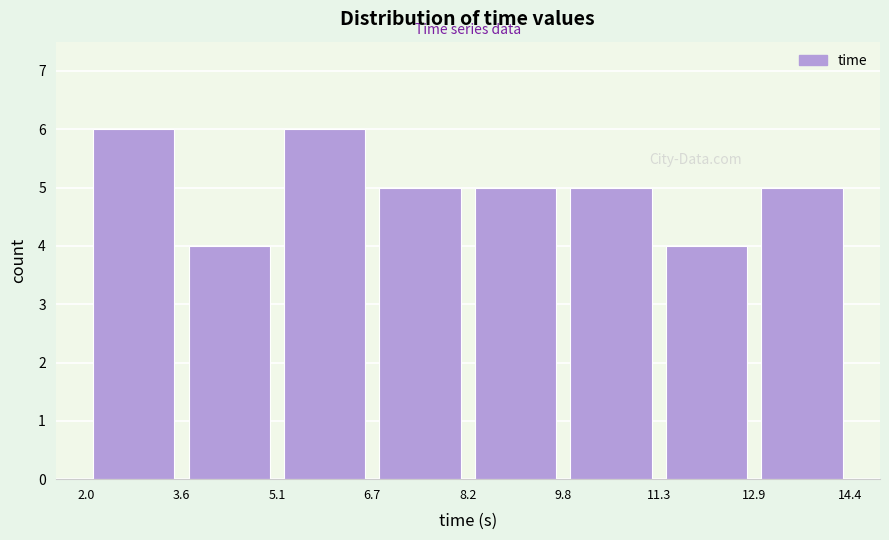

Reading left to right, list every bar in this chart as the range it spans on the x-axis followed by its height. The values are not printed on the chart, so give them approximately, as read against the axis.

2.0 to 3.6: 6
3.6 to 5.1: 4
5.1 to 6.7: 6
6.7 to 8.2: 5
8.2 to 9.8: 5
9.8 to 11.3: 5
11.3 to 12.9: 4
12.9 to 14.4: 5